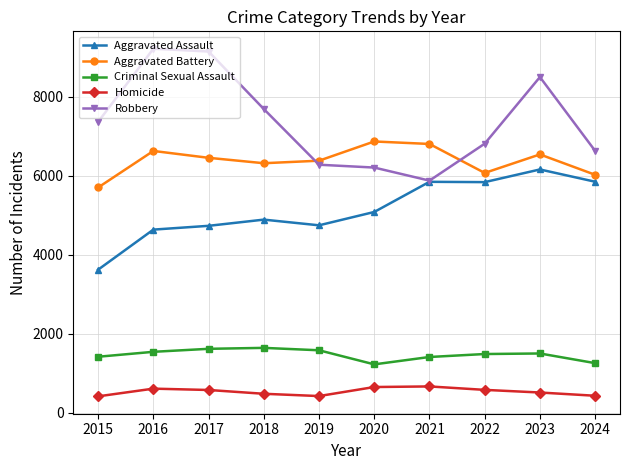

List the series in order of their peak value, lowest first.

Homicide, Criminal Sexual Assault, Aggravated Assault, Aggravated Battery, Robbery